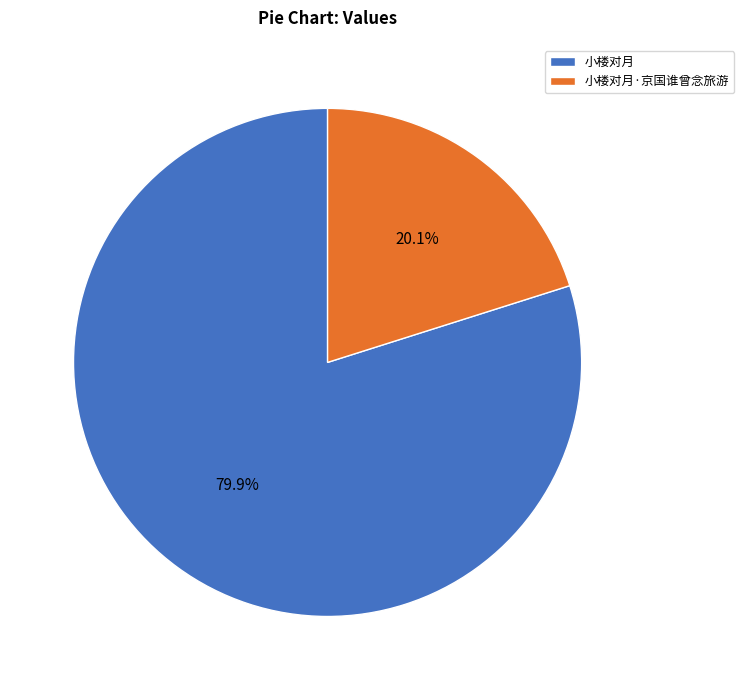

How many slices are in this pie chart?

2